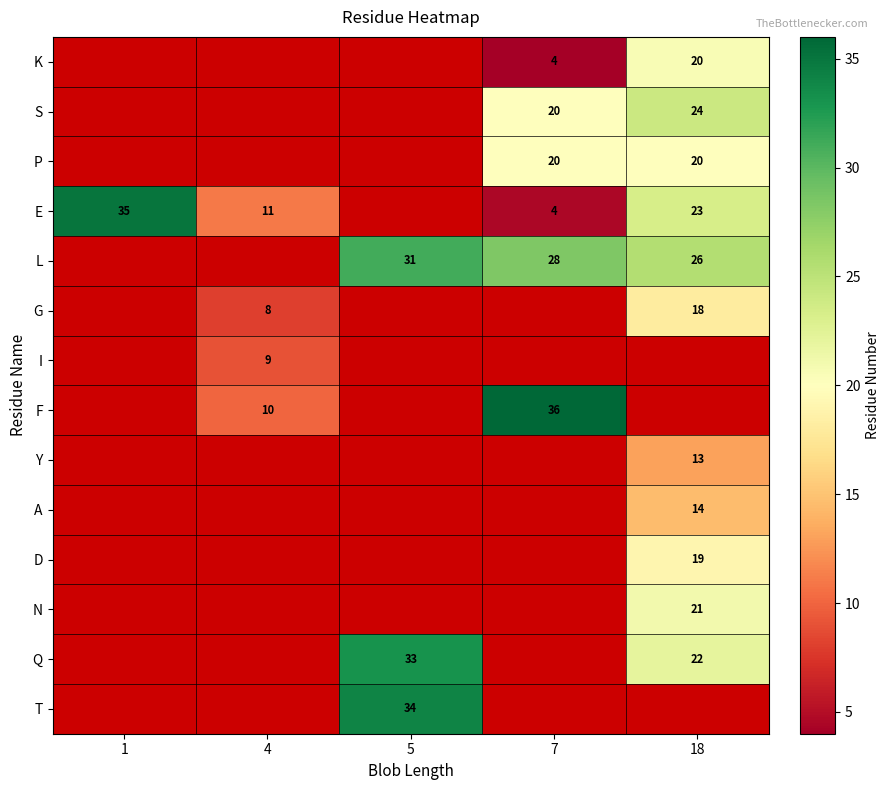

Is the value of Y at 18 greater than the value of S at 7?

No